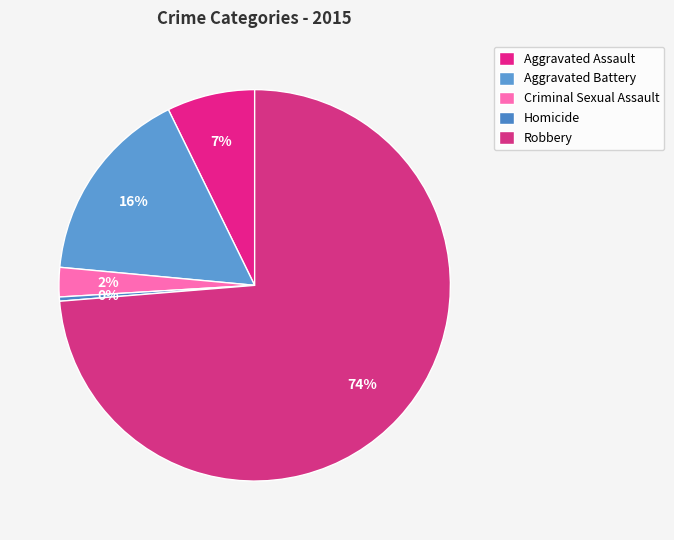

Between Criminal Sexual Assault and Aggravated Battery, which is larger?

Aggravated Battery